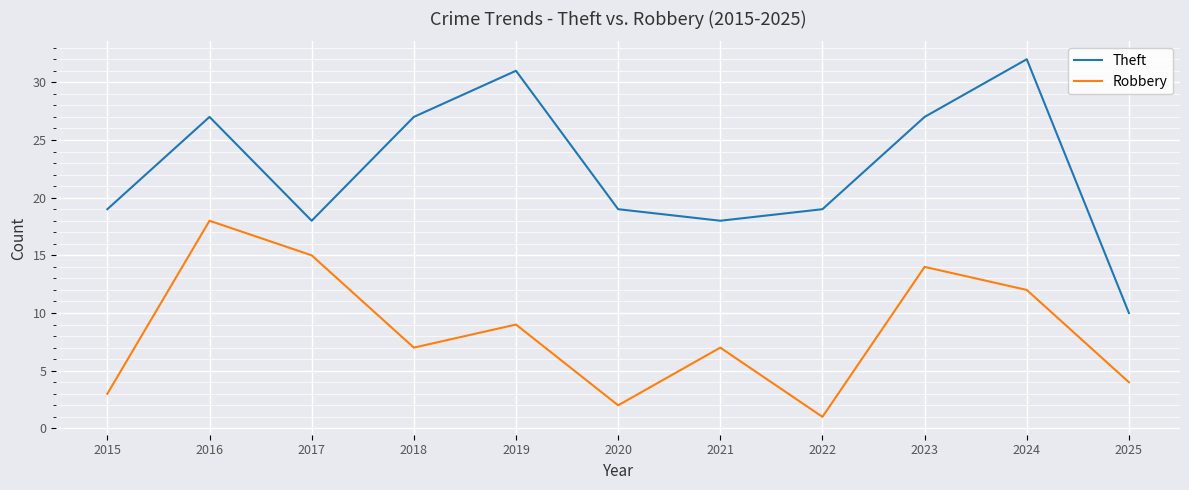

Rank the series at 2023 from lowest to highest value.

Robbery, Theft